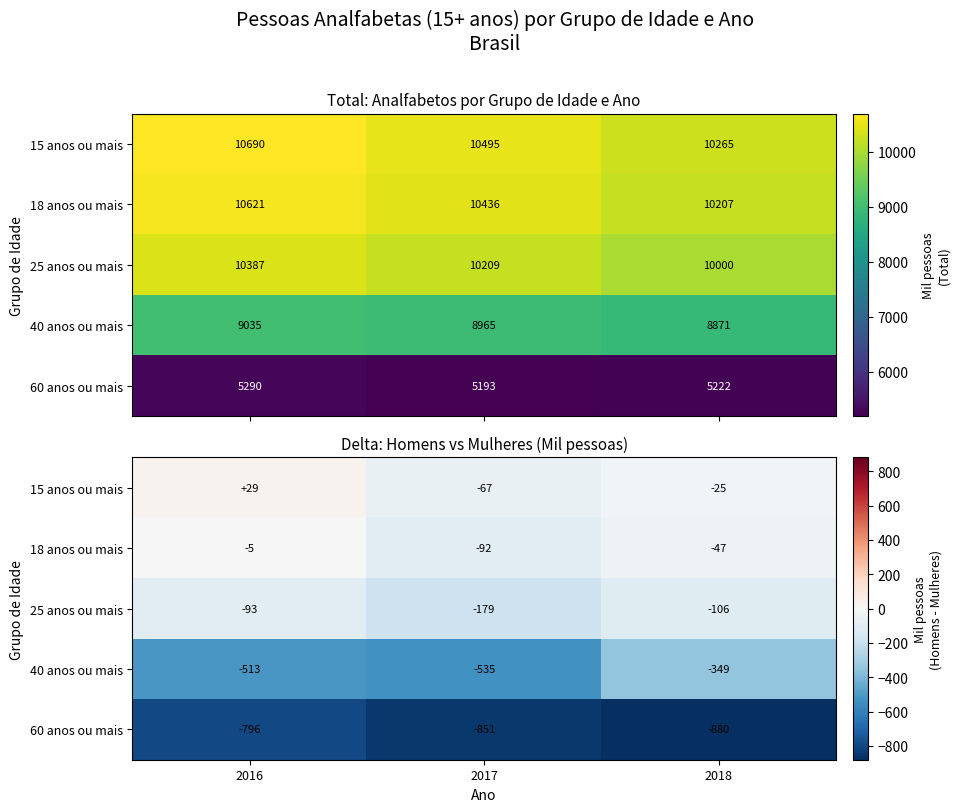

What is the difference between the maximum and minimum values in the 25 anos ou mais series?

86